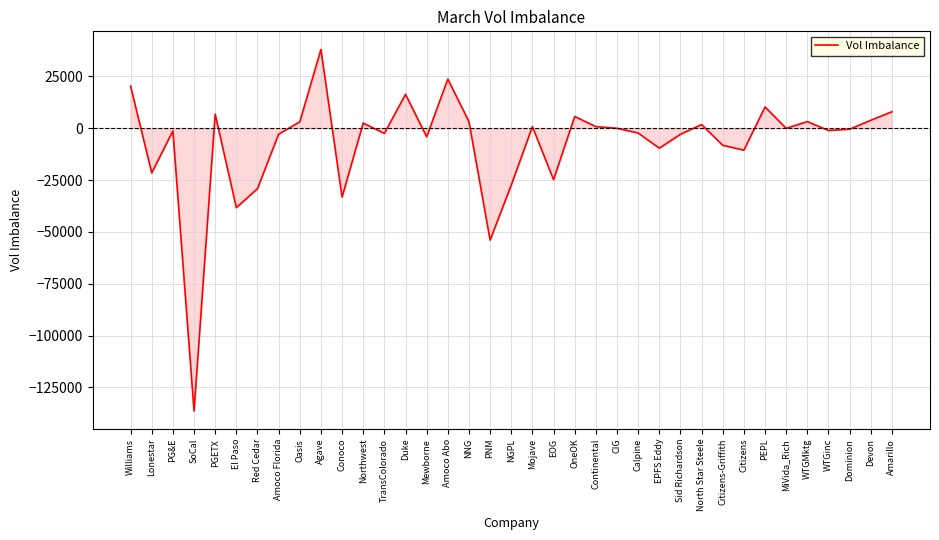

True or false: the data shows -2898.4 at Sid Richardson.

True